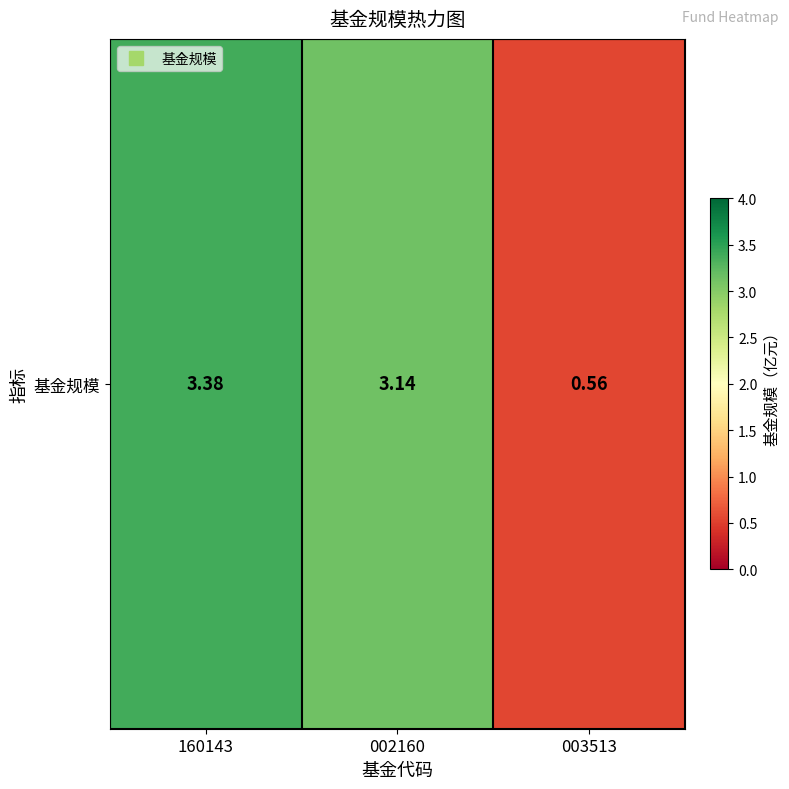

Which has a higher value, 160143 or 002160?

160143